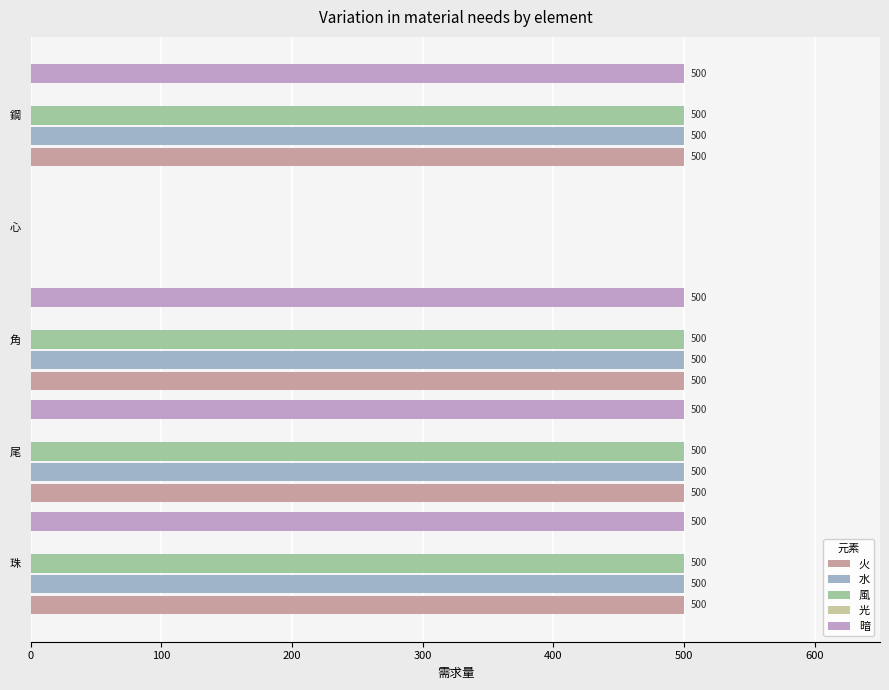

How many positive values does the 暗 series have?

4